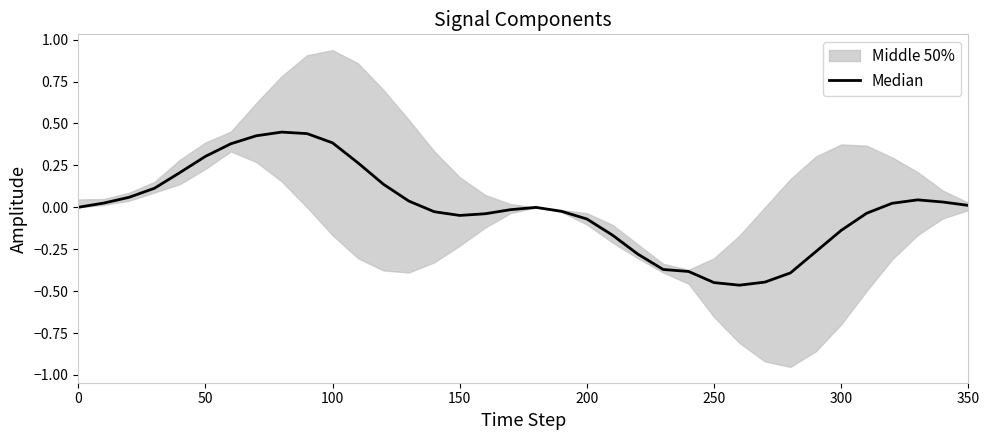

What is the maximum value shown in the chart?

0.4